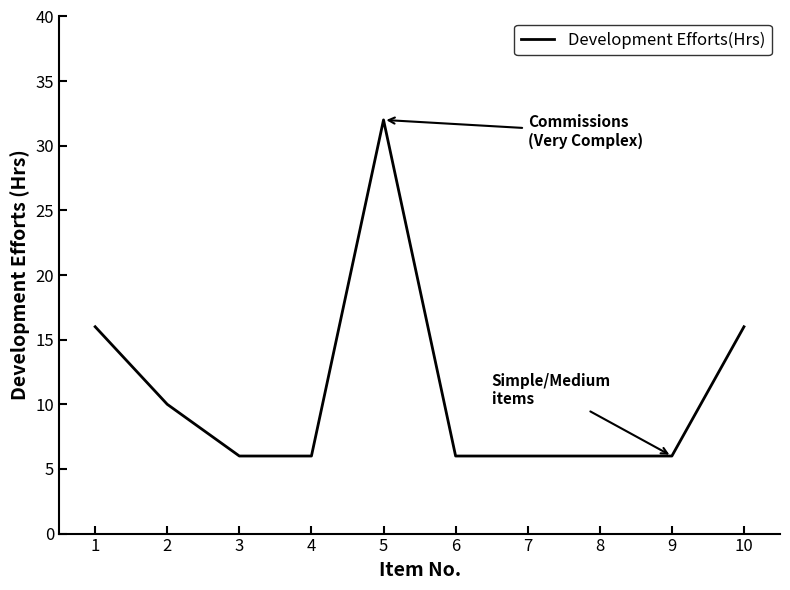

What is the change in value from 2 to 4?

-4